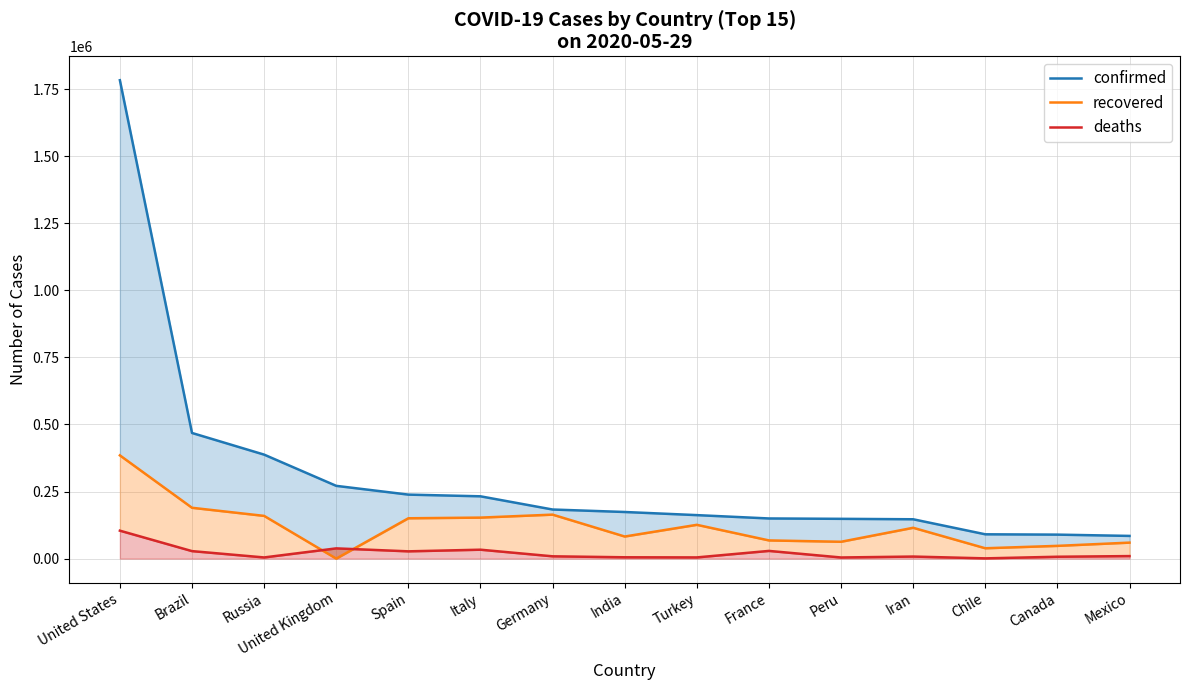

True or false: deaths has more than 0 points higher than both neighbors.

True